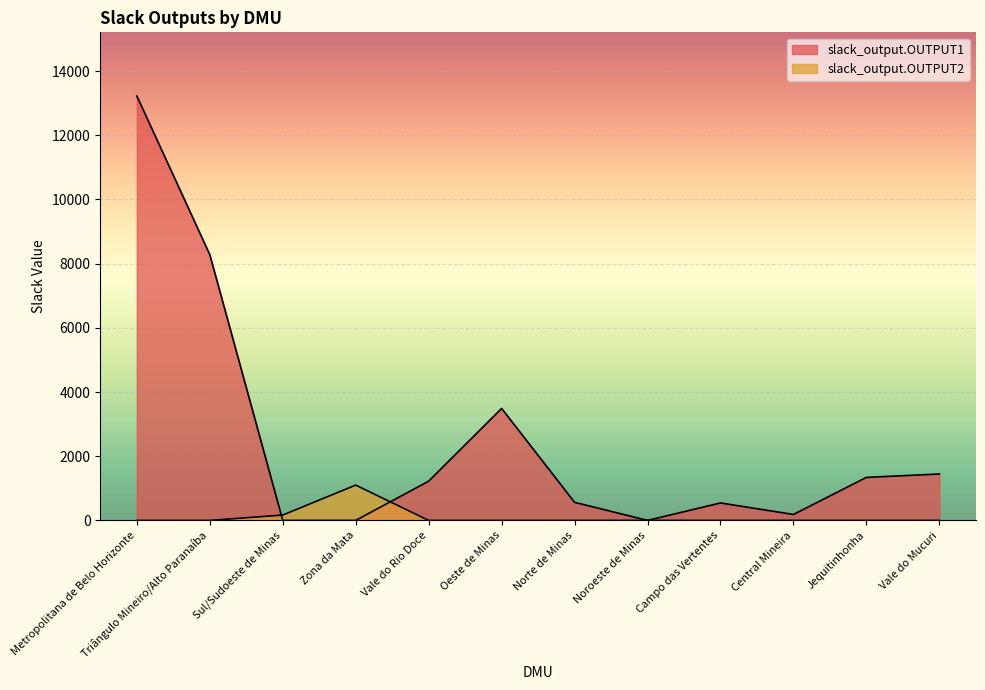

What is the label of the 4th point from the right?

Campo das Vertentes